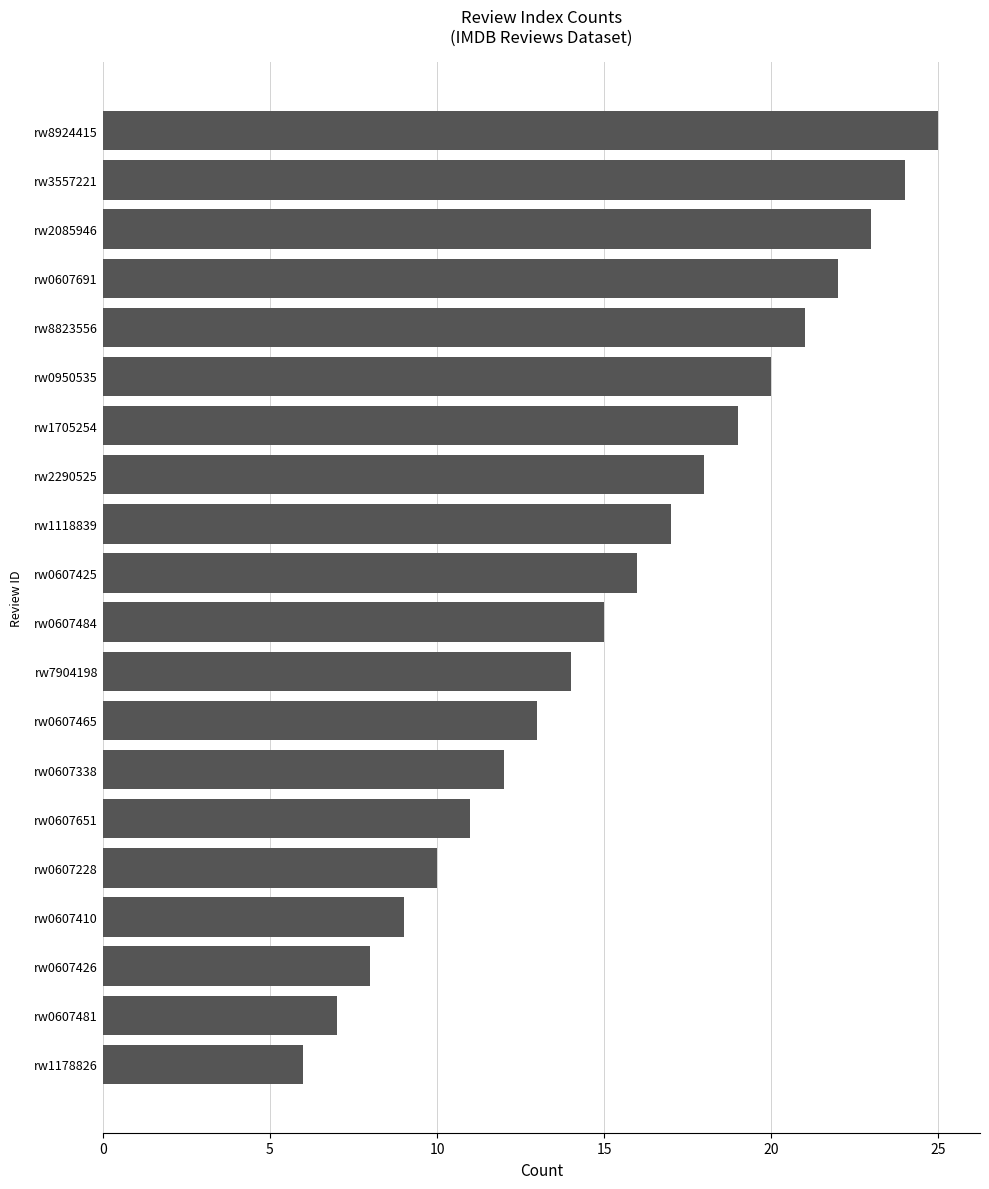

What is the average value?

16